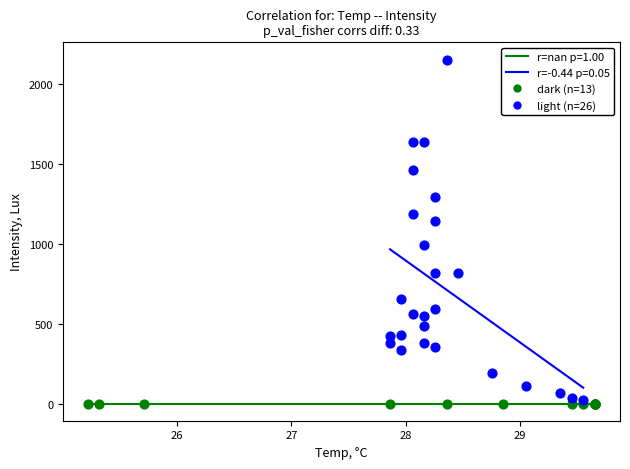

Which series contains the highest Y value?

light (n=26)